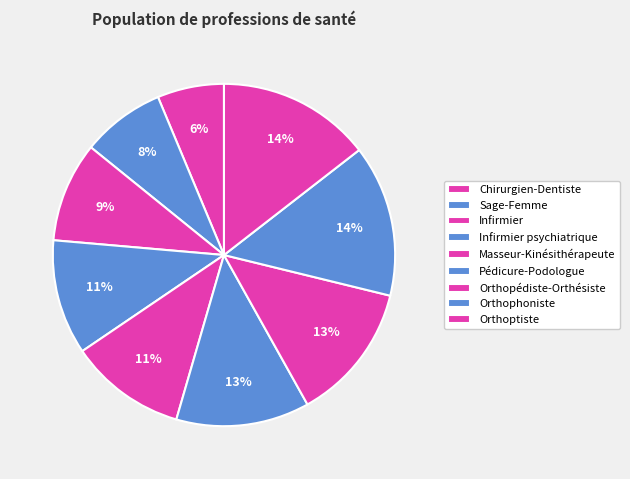

To the nearest percent, what portion does Sage-Femme represent?

8%